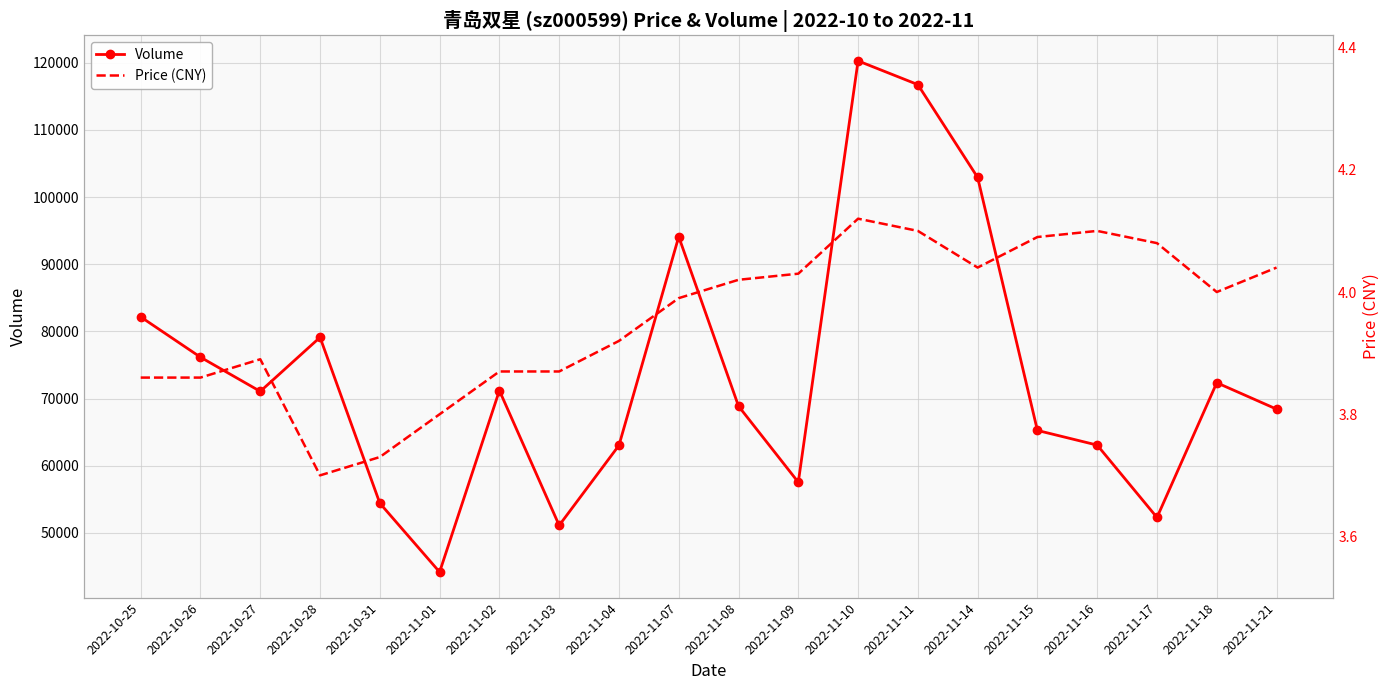

The value of Volume at 2022-10-31 is 54419.0. True or false?

True